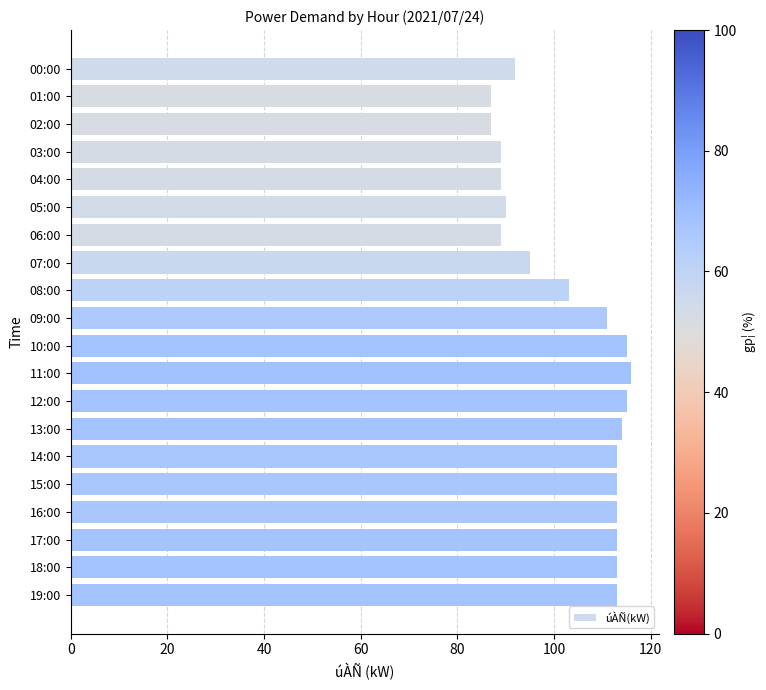

Count the number of categories in the chart.

20